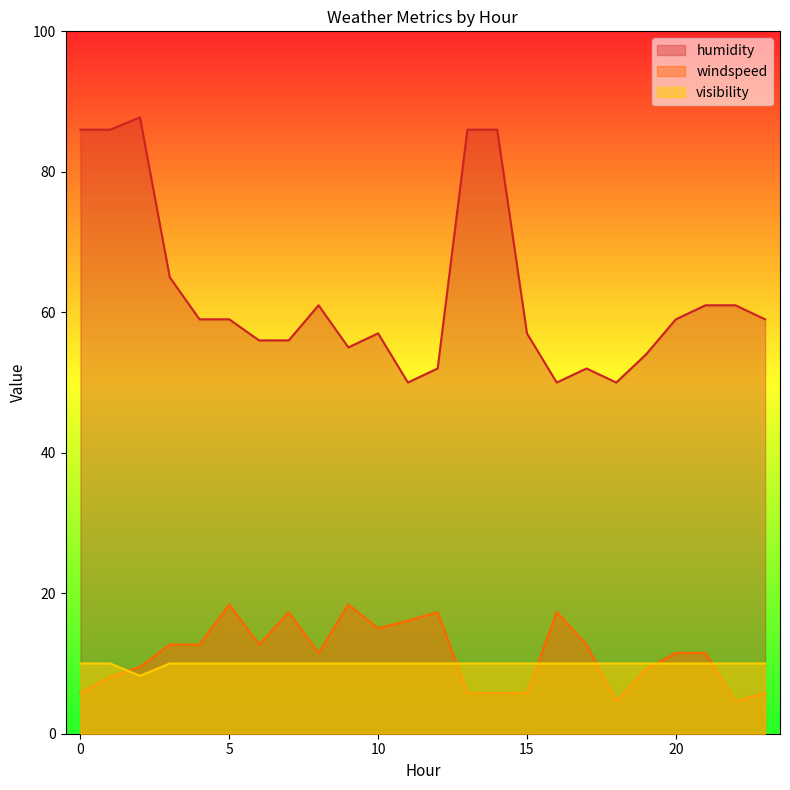

What are all the series names shown in the legend?

humidity, windspeed, visibility